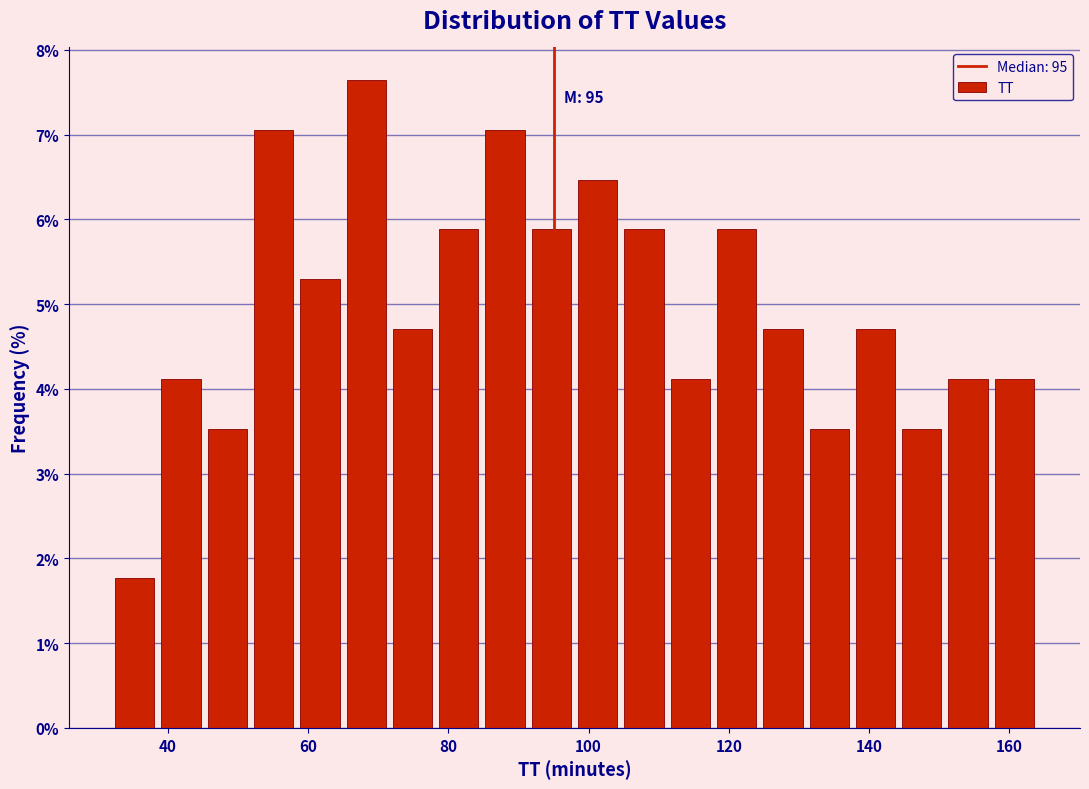

Read against the x-axis, roughly where is the centre of the tallest bar?

68